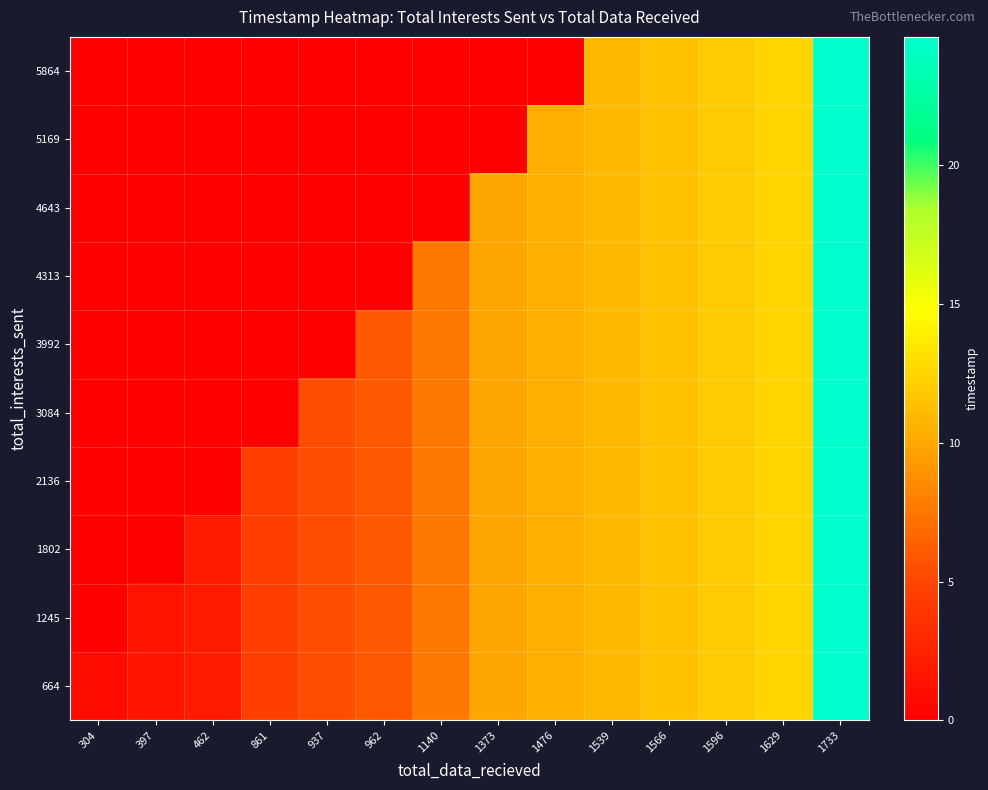

What is the spread (max minus min) of values at 1140?

7.7